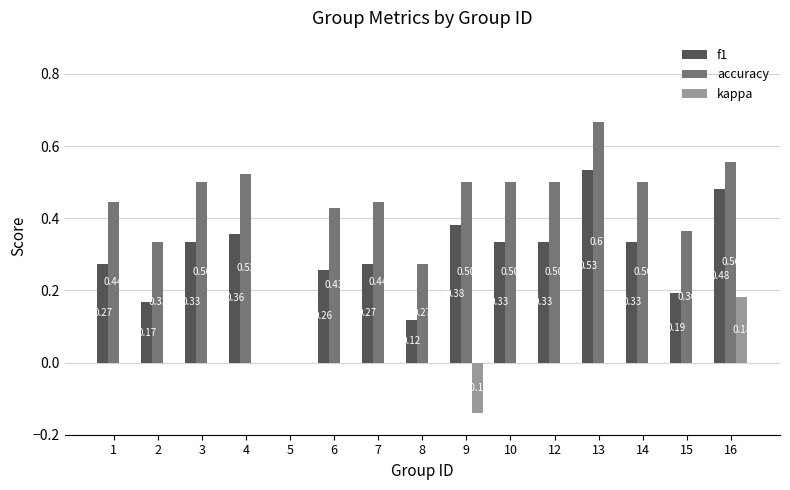

Which series has the largest total across all categories?

accuracy